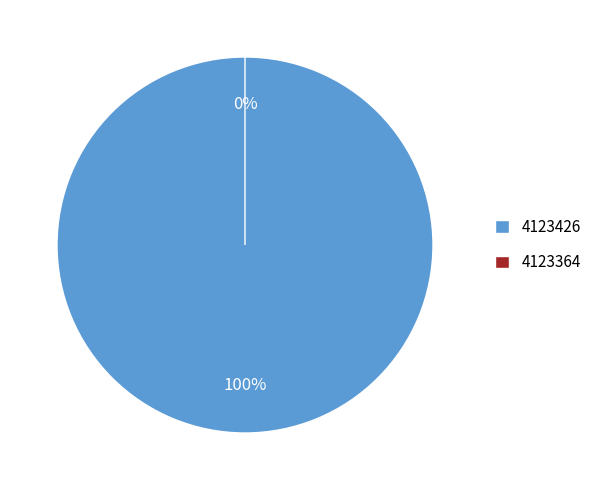

What is the largest slice in the pie chart?

4123426